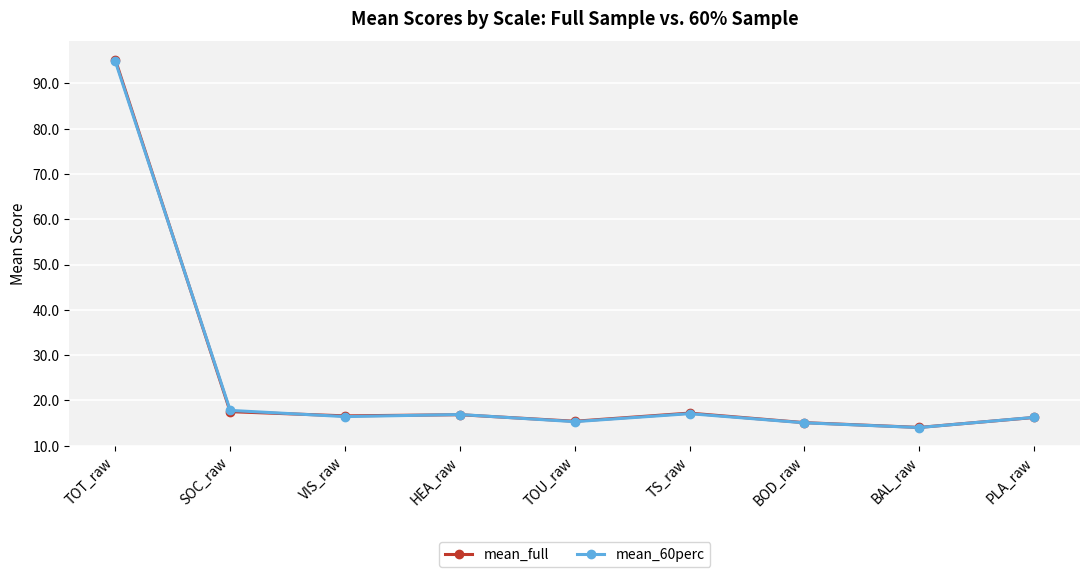

True or false: mean_full has a value of 23.0 at BOD_raw.

False